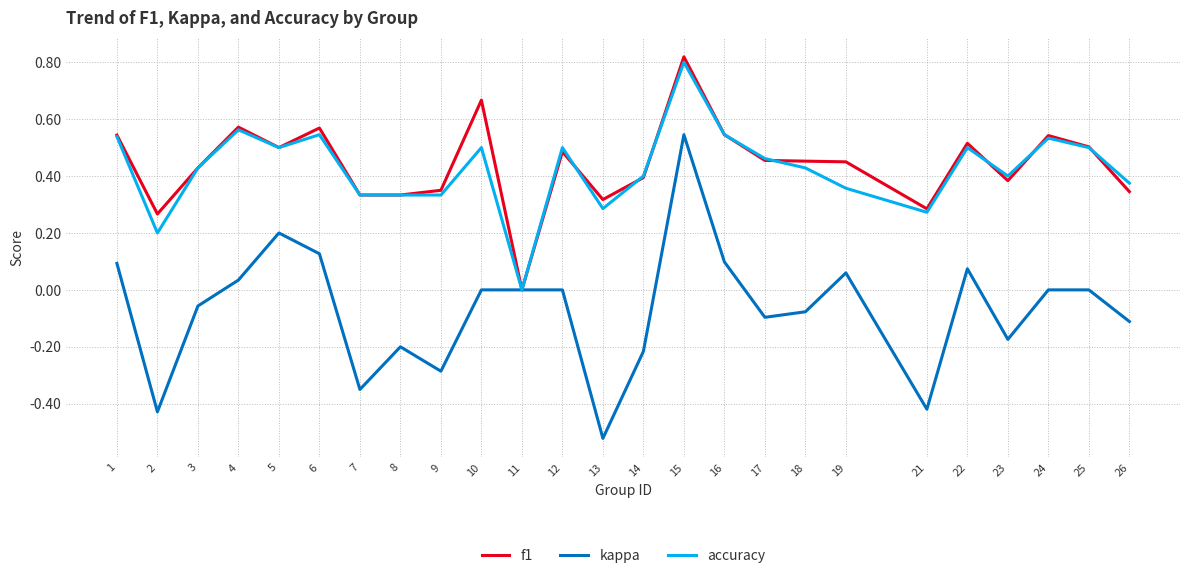

At which category is the sum across all series the highest?

15